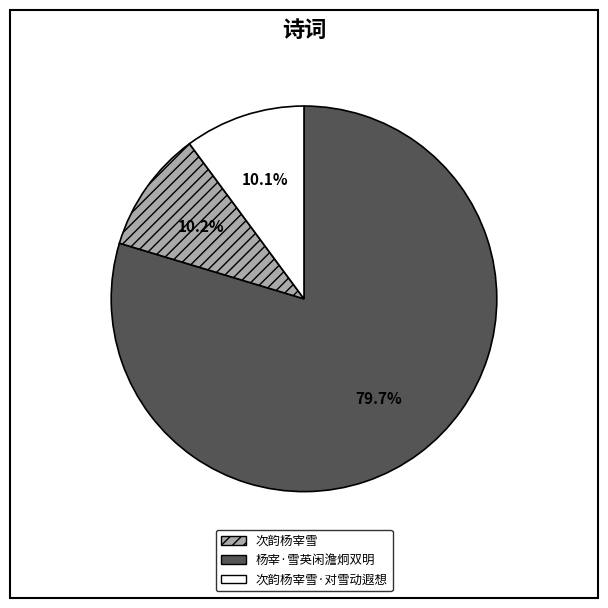

Which category has the biggest portion of the pie?

次韵杨宰雪